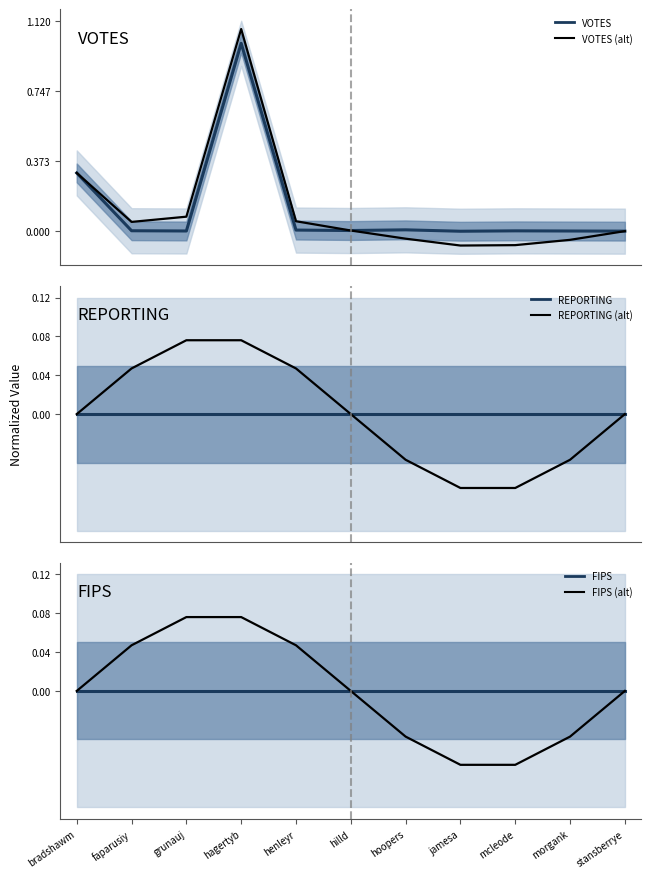

How many interior local peaks does the VOTES series have?

3